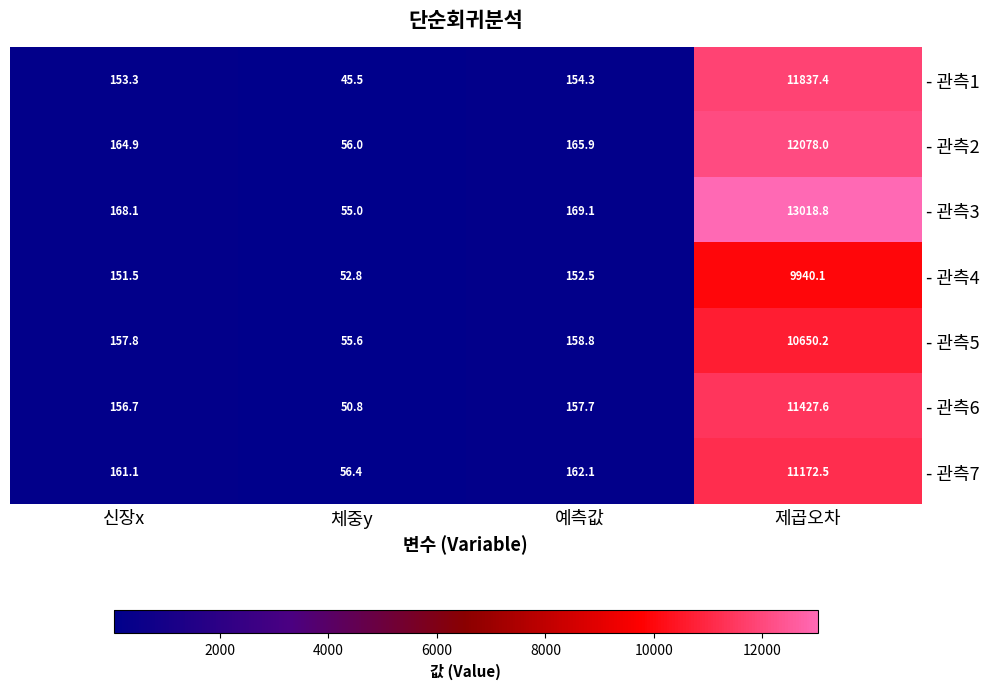

What is the sum of the - 관측5 values at 신장x and 체중y?

213.4